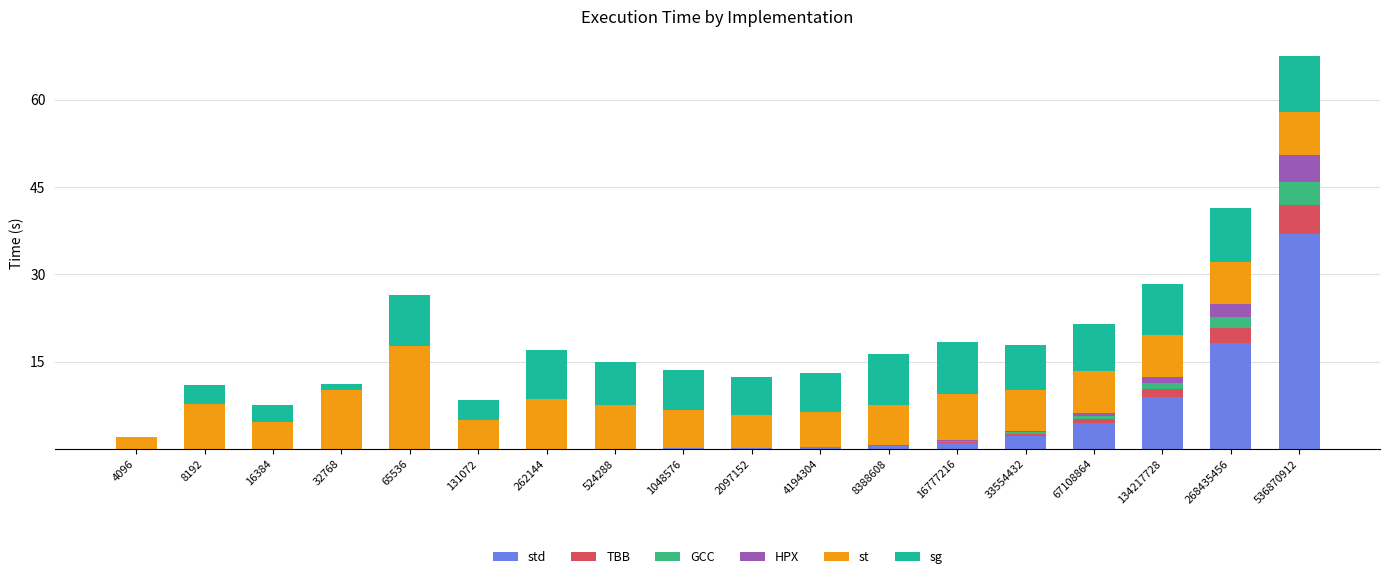

At which category is the sum across all series the highest?

536870912